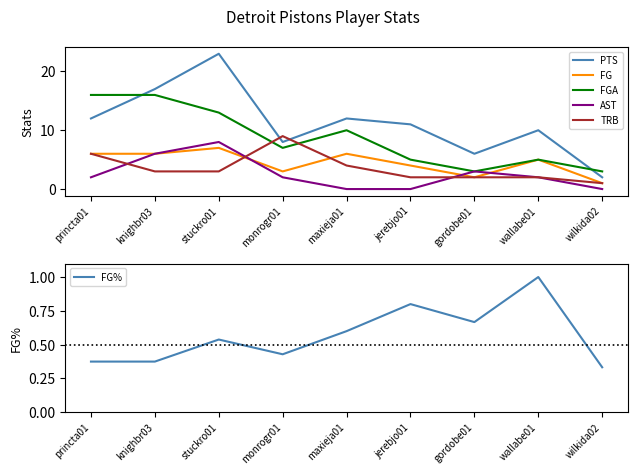

The PTS series shows 10.0 at wallabe01. True or false?

True